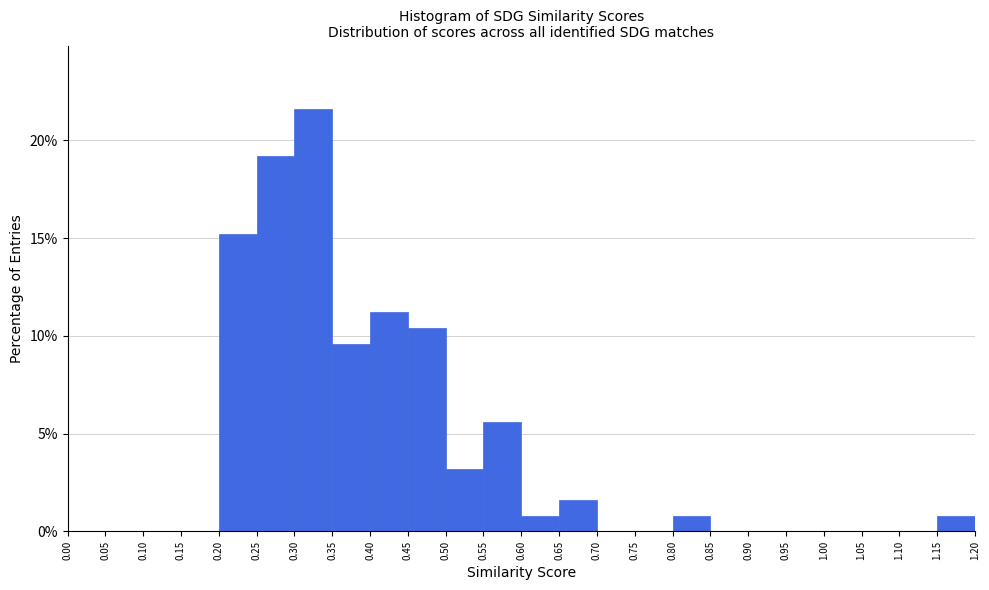

Reading left to right, transcribe this chart: for each bar, give the range it covers on the x-axis and its height. The values are not printed on the chart, so give them approximately, as read against the axis.

0.00 to 0.05: 0
0.05 to 0.10: 0
0.10 to 0.15: 0
0.15 to 0.20: 0
0.20 to 0.25: 15.0
0.25 to 0.30: 19.0
0.30 to 0.35: 21.5
0.35 to 0.40: 9.5
0.40 to 0.45: 11.0
0.45 to 0.50: 10.5
0.50 to 0.55: 3.0
0.55 to 0.60: 5.5
0.60 to 0.65: 1.0
0.65 to 0.70: 1.5
0.70 to 0.75: 0
0.75 to 0.80: 0
0.80 to 0.85: 1.0
0.85 to 0.90: 0
0.90 to 0.95: 0
0.95 to 1.00: 0
1.00 to 1.05: 0
1.05 to 1.10: 0
1.10 to 1.15: 0
1.15 to 1.20: 1.0